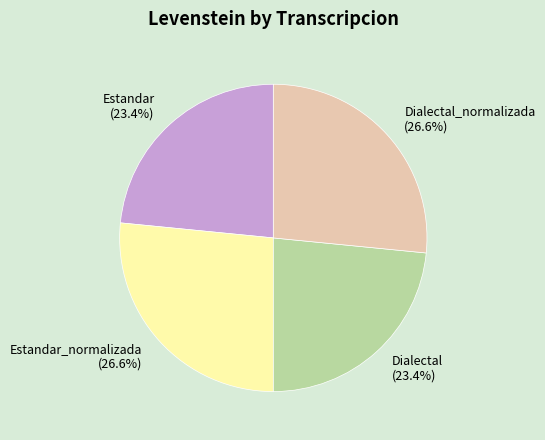

What portion of the pie excludes Estandar_normalizada?

73.4%